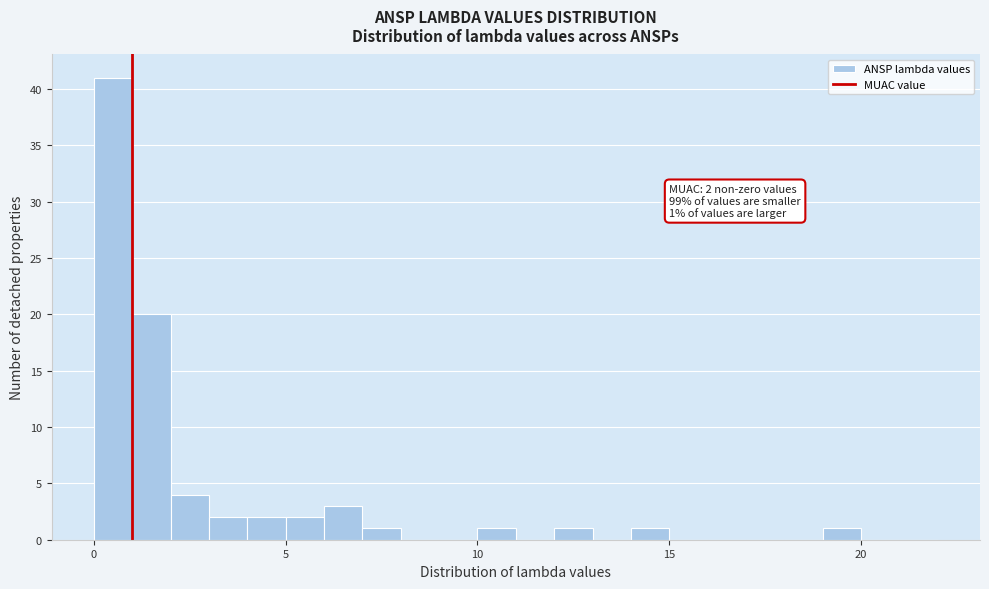

Around what value on the x-axis is the tallest bar? Give the approximate position of its centre, as read against the axis.

0.5